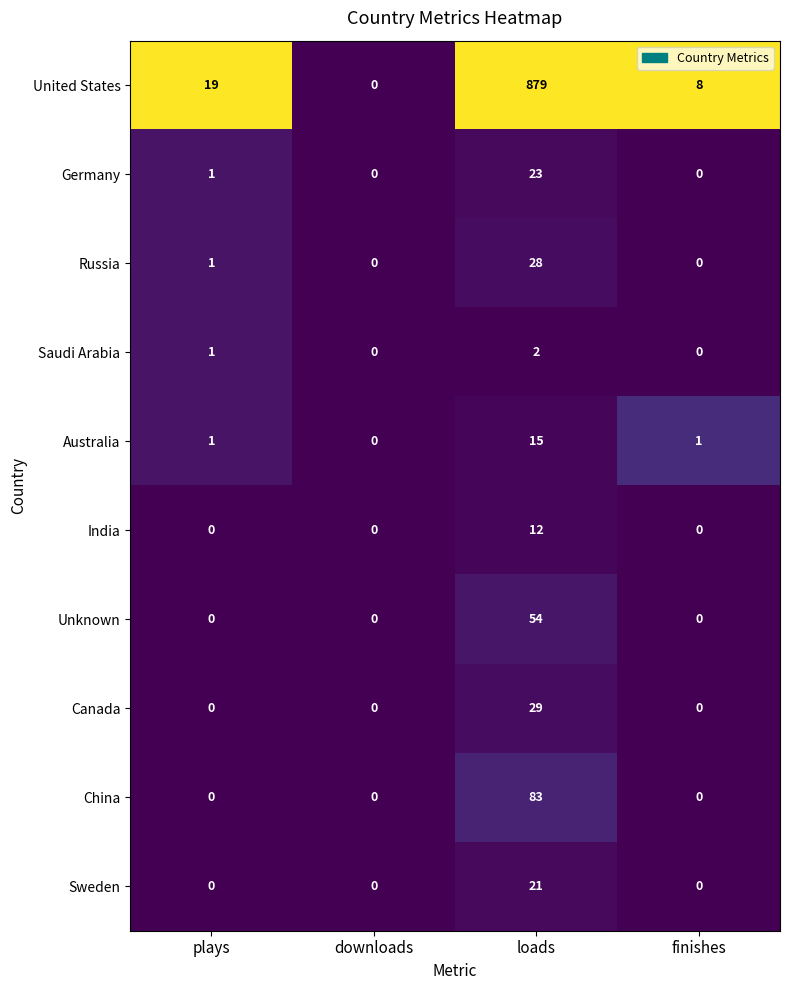

How many positive values does the China series have?

1